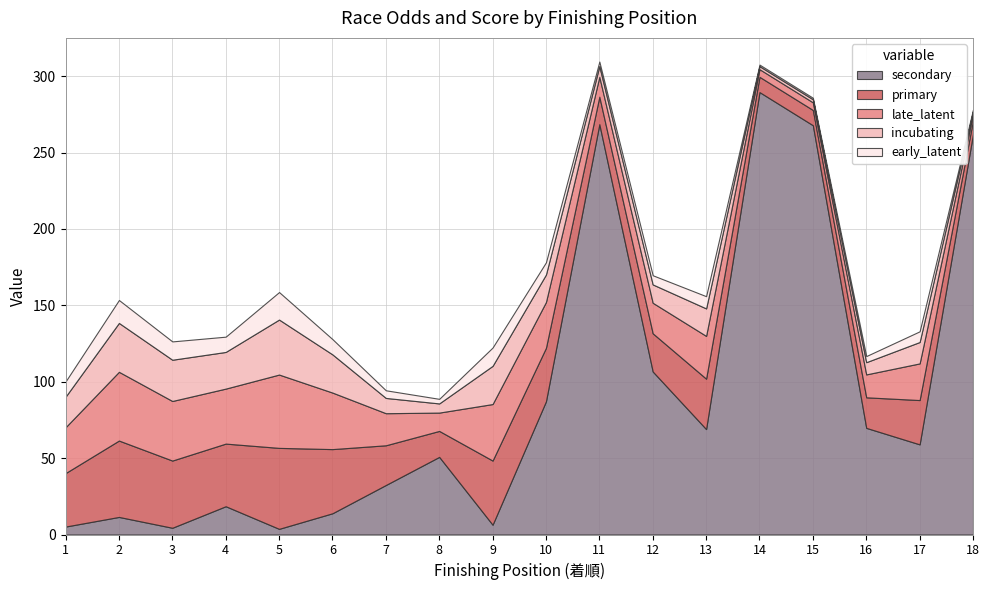

Reading left to right, extract all data points from this chart.

secondary: 1=5.2	2=11.5	3=4.4	4=18.5	5=3.7	6=13.9	7=32.4	8=50.8	9=6.4	10=87.2	11=268.6	12=106.7	13=69.0	14=289.6	15=267.9	16=69.8	17=59.0	18=262.2
primary: 1=35.0	2=50.0	3=44.0	4=41.0	5=53.0	6=42.0	7=26.0	8=17.0	9=42.0	10=35.0	11=18.0	12=25.0	13=33.0	14=10.0	15=10.0	16=20.0	17=29.0	18=9.0
late_latent: 1=30.0	2=45.0	3=39.0	4=36.0	5=48.0	6=37.0	7=21.0	8=12.0	9=37.0	10=30.0	11=13.0	12=20.0	13=28.0	14=5.0	15=5.0	16=15.0	17=24.0	18=4.0
incubating: 1=20.0	2=32.0	3=27.0	4=24.0	5=36.0	6=25.0	7=10.0	8=6.0	9=25.0	10=18.0	11=7.0	12=12.0	13=18.0	14=2.0	15=2.0	16=8.0	17=14.0	18=2.0
early_latent: 1=10.0	2=15.0	3=12.0	4=10.0	5=18.0	6=10.0	7=5.0	8=3.0	9=12.0	10=8.0	11=3.0	12=6.0	13=8.0	14=1.0	15=1.0	16=4.0	17=7.0	18=1.0